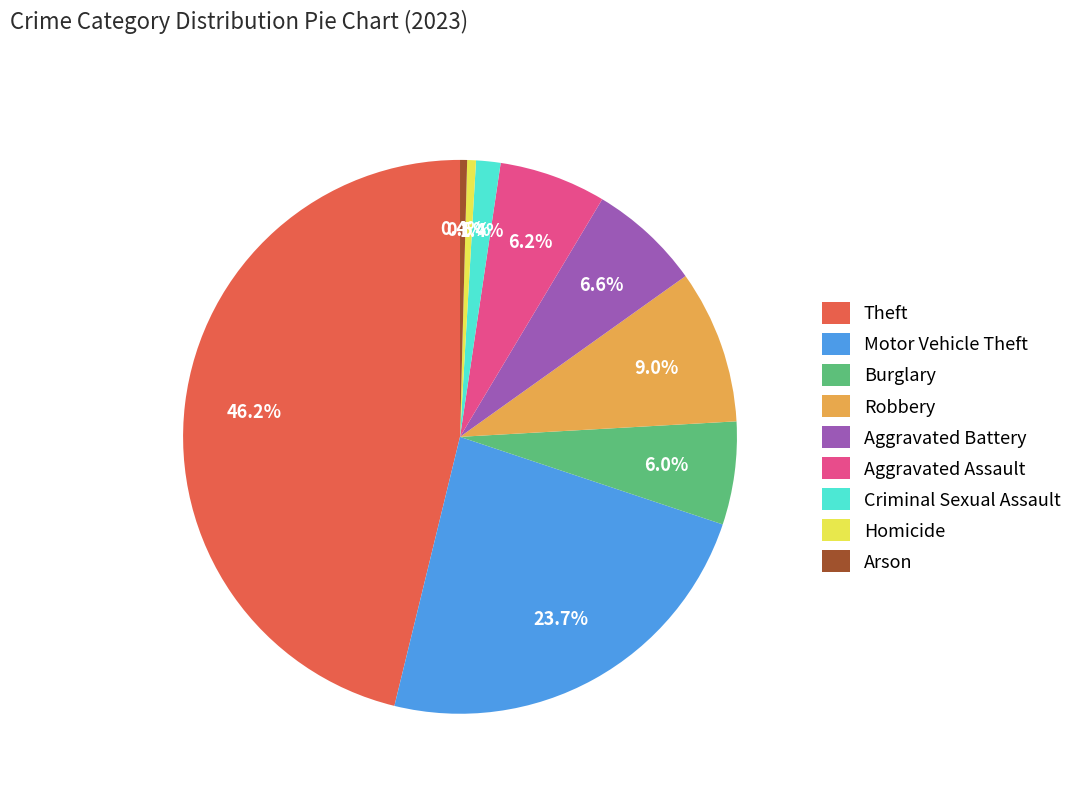

Combined, what portion of the pie is Homicide and Arson?

0.9%